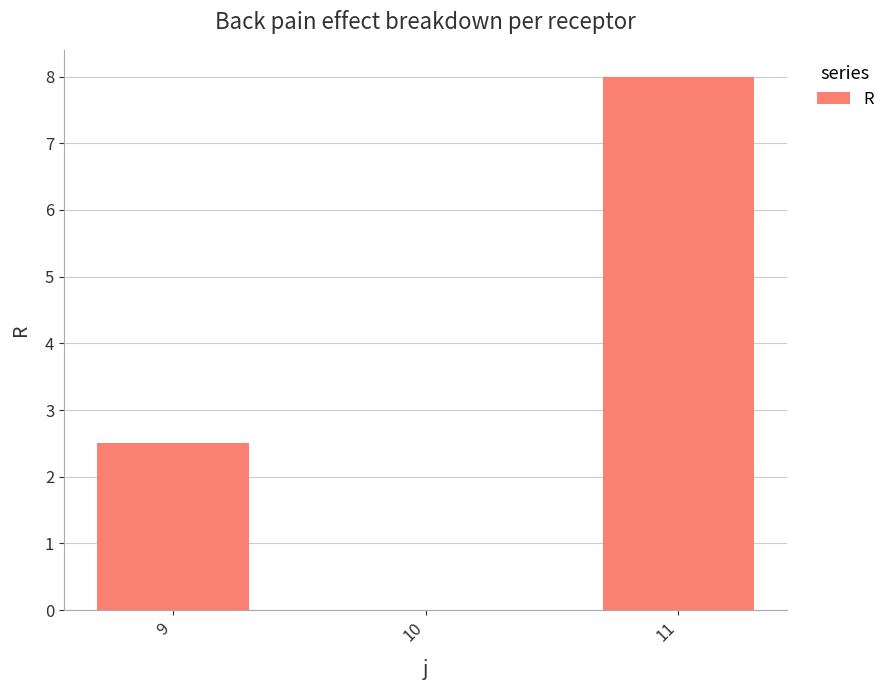

Reading right to left, what are all the values shown in this chart?

11=8.0	10=0.0	9=2.5